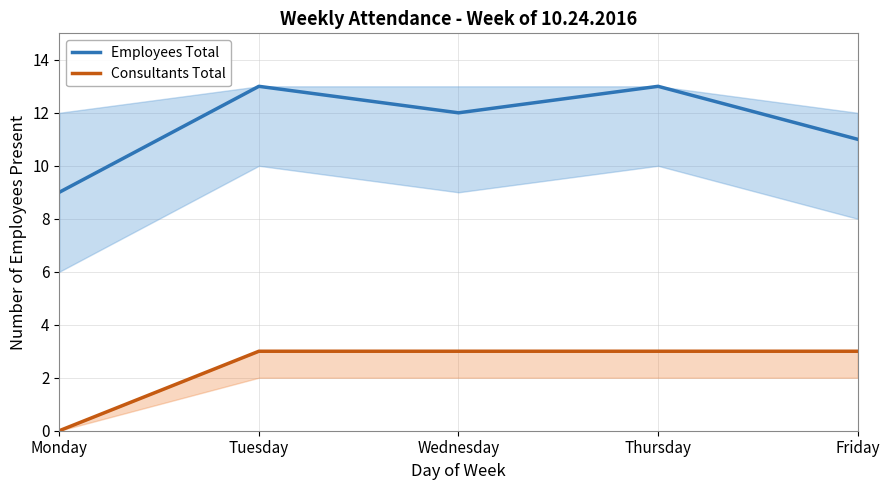

At which category is the sum across all series the highest?

Tuesday